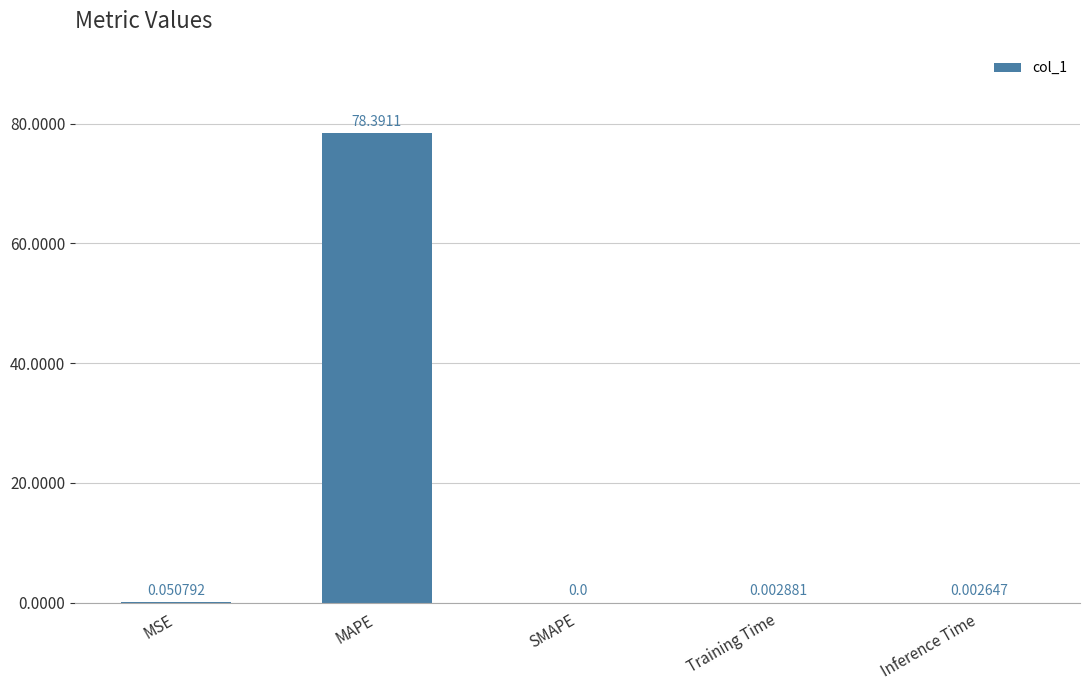

Count the number of values greater than 0.

4